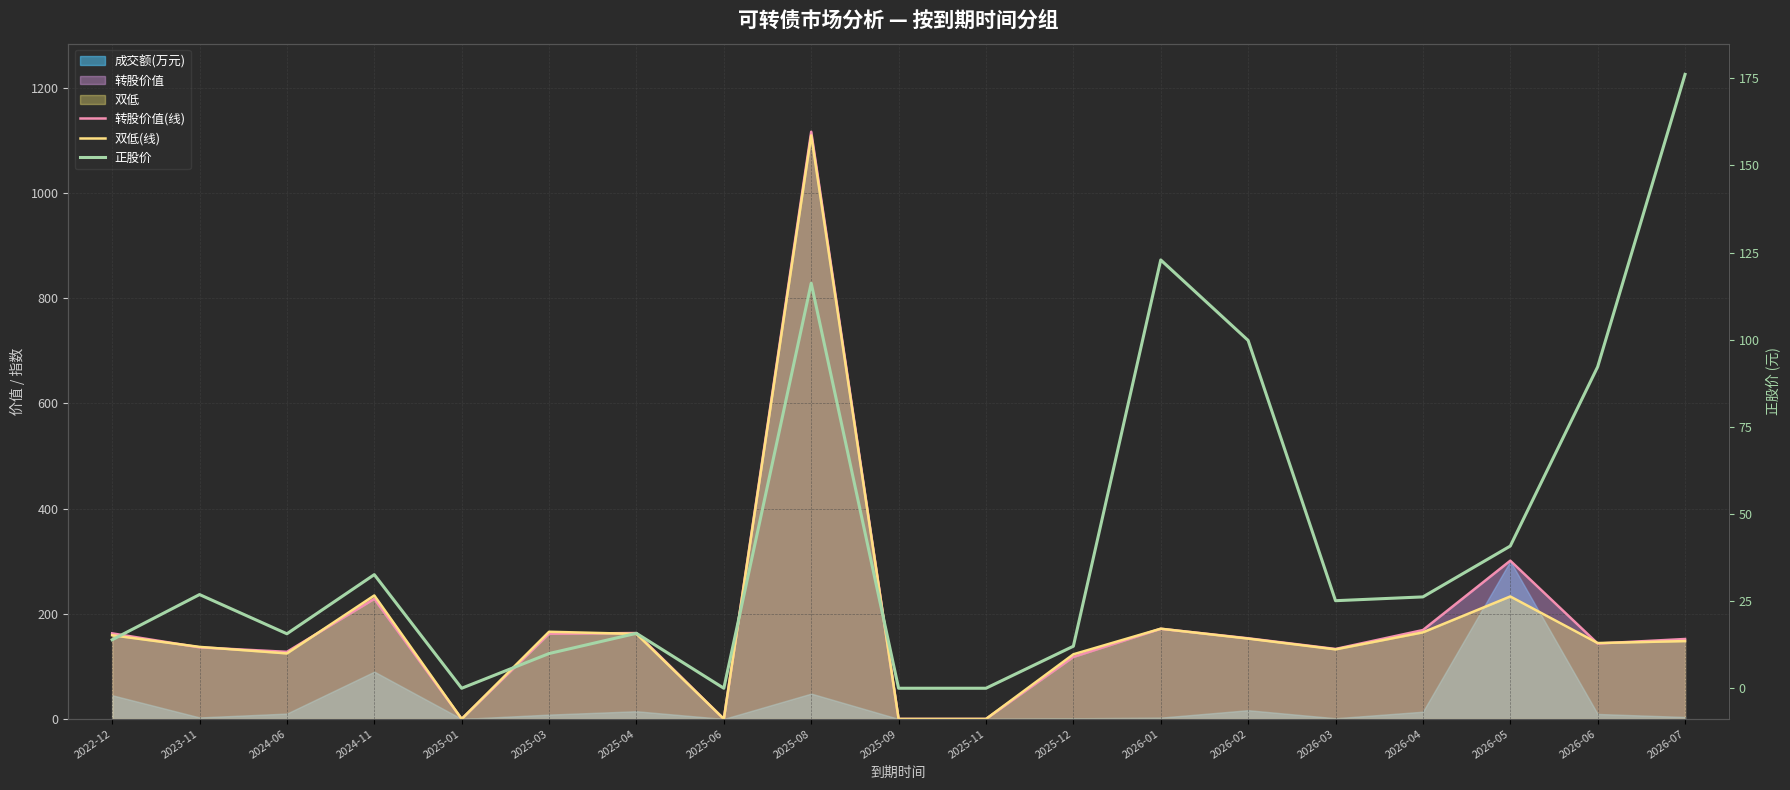

At which label does 正股价 reach its peak?

2026-07